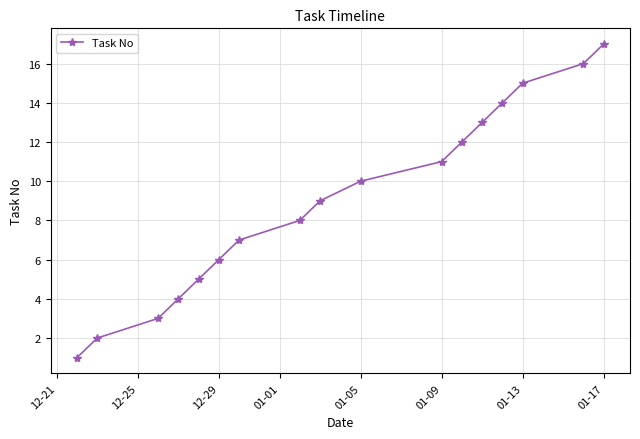

What is the sum of all values?

153